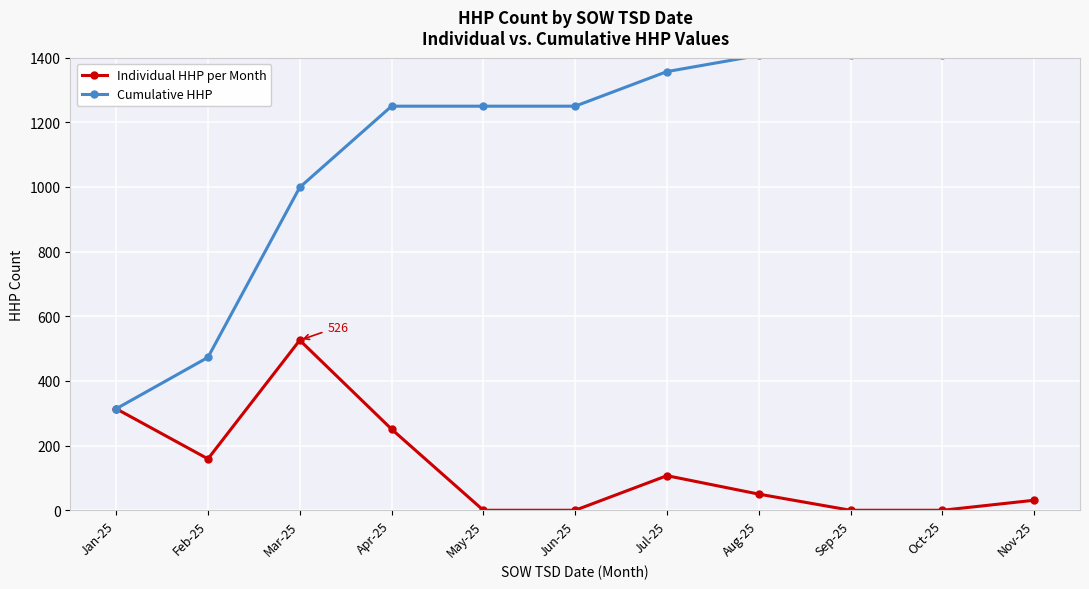

Where is Individual HHP per Month nearest to the value 263?

Apr-25